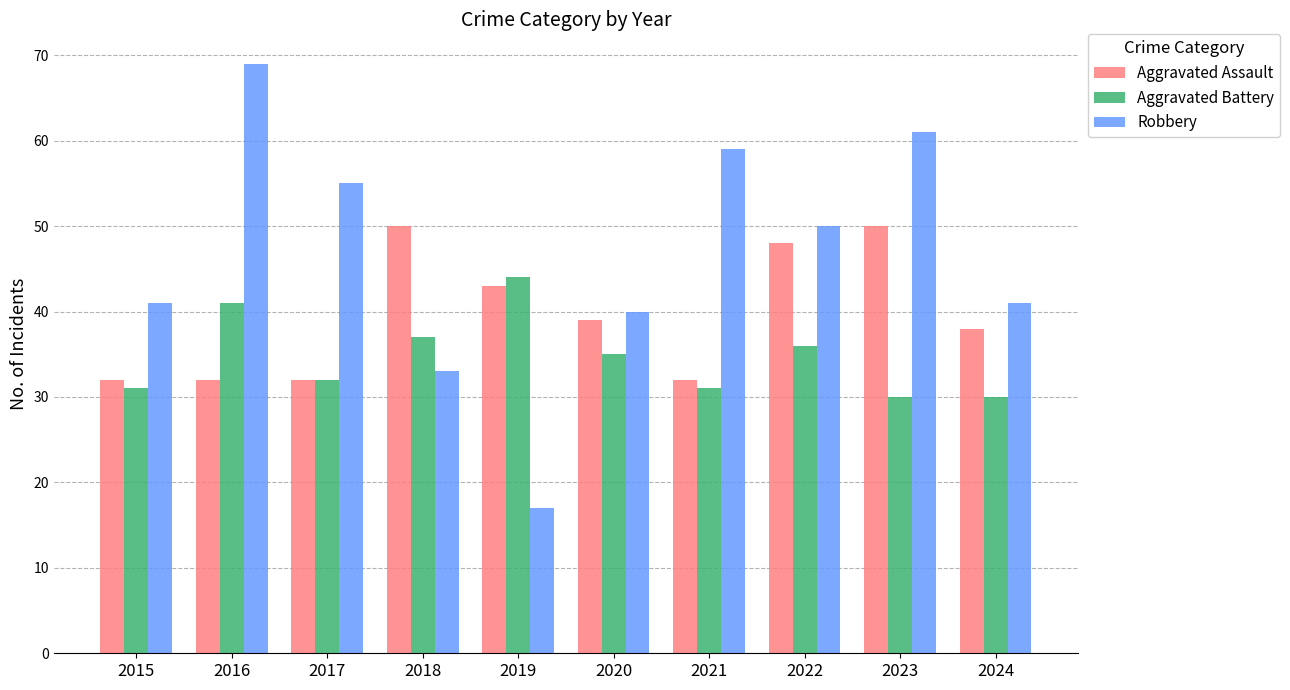

How many bars are there in total?

30